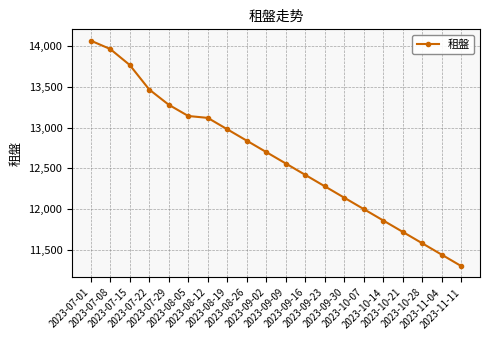

What is the difference between the values at 2023-11-04 and 2023-08-05?

1703